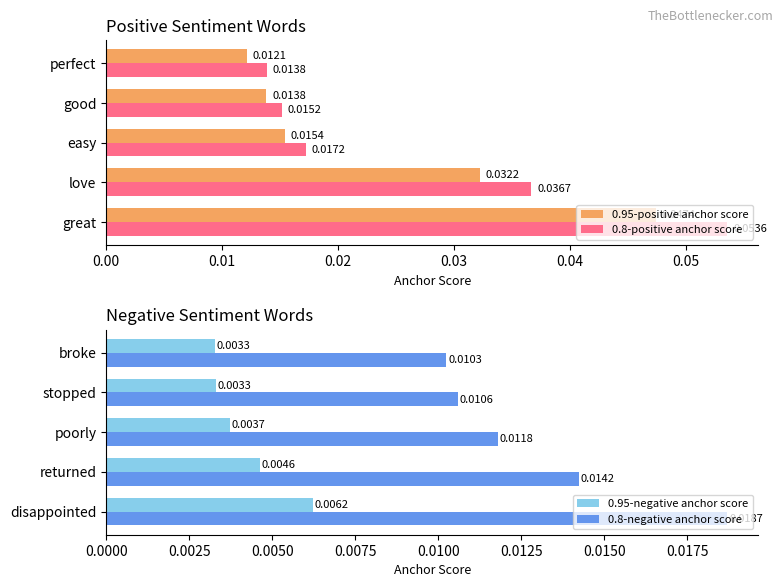

Is the value of 0.8-positive anchor score at 0.00 greater than the value of 0.8-negative anchor score at 0.03?

Yes